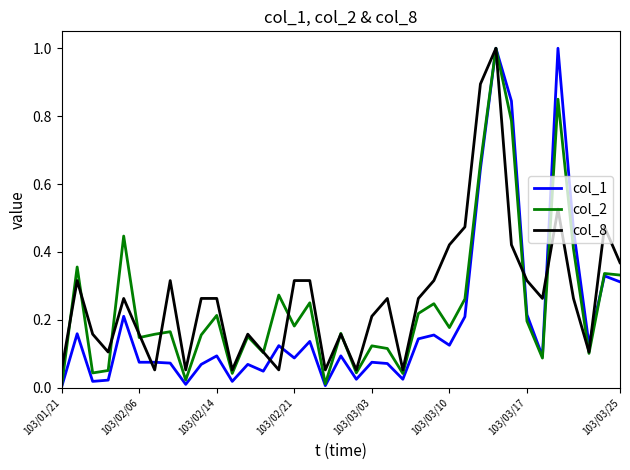

What is the greatest value displayed?

1.0